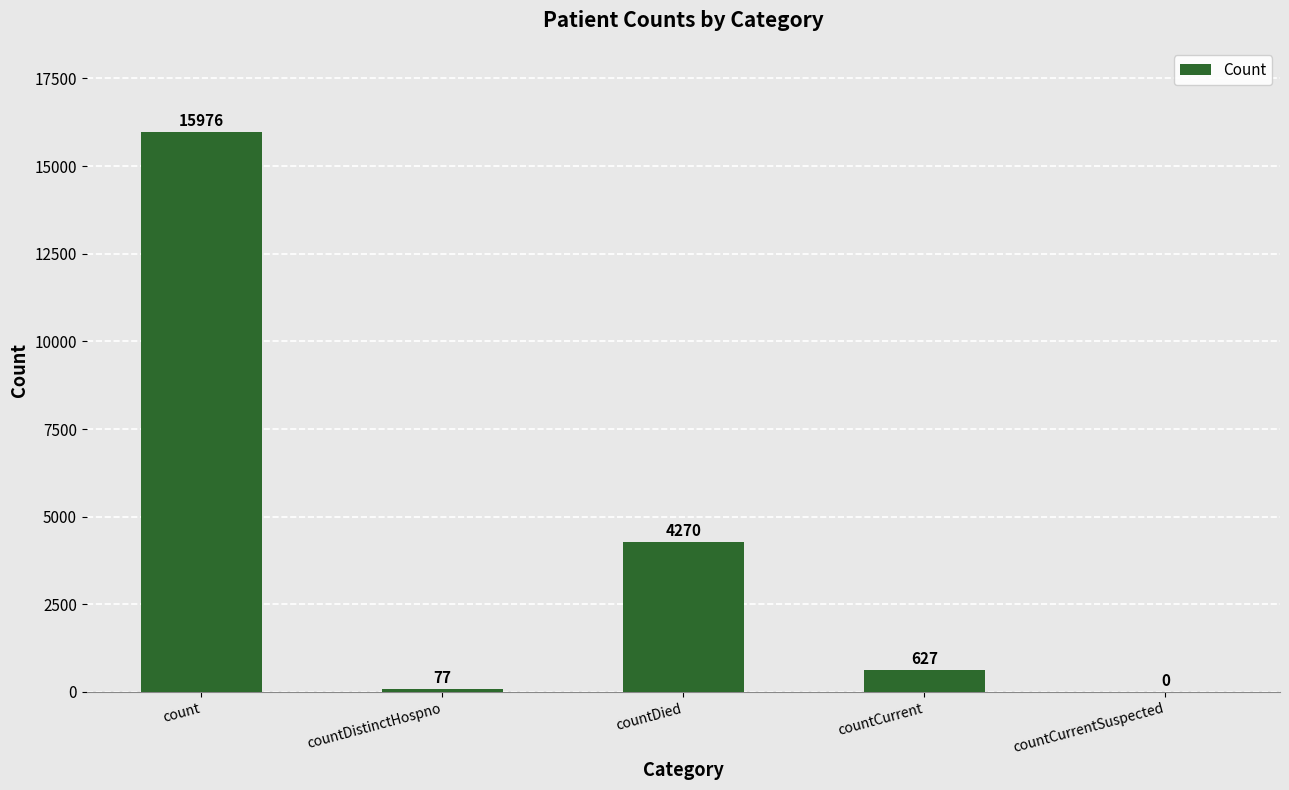

Are the bars horizontal?

No